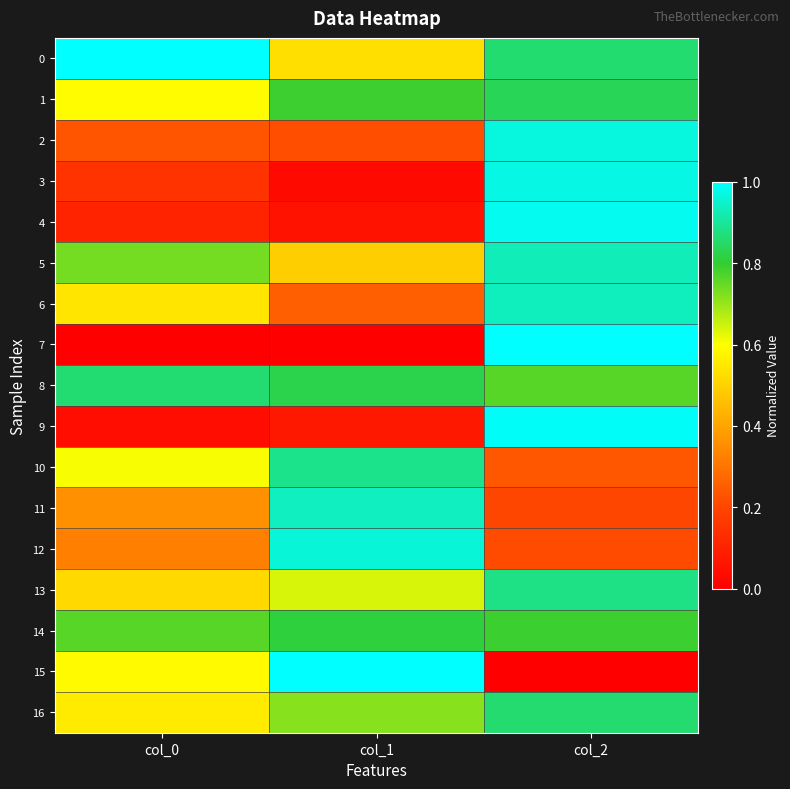

Reading right to left, extract all data points from this chart.

0: col_2=0.9	col_1=0.5	col_0=1.0
1: col_2=0.8	col_1=0.8	col_0=0.6
2: col_2=1.0	col_1=0.2	col_0=0.2
3: col_2=1.0	col_1=0.0	col_0=0.1
4: col_2=1.0	col_1=0.1	col_0=0.1
5: col_2=0.9	col_1=0.5	col_0=0.7
6: col_2=0.9	col_1=0.3	col_0=0.5
7: col_2=1.0	col_1=0.0	col_0=0.0
8: col_2=0.8	col_1=0.8	col_0=0.9
9: col_2=1.0	col_1=0.1	col_0=0.0
10: col_2=0.2	col_1=0.9	col_0=0.6
11: col_2=0.2	col_1=0.9	col_0=0.4
12: col_2=0.2	col_1=1.0	col_0=0.3
13: col_2=0.9	col_1=0.6	col_0=0.5
14: col_2=0.8	col_1=0.8	col_0=0.8
15: col_2=0.0	col_1=1.0	col_0=0.6
16: col_2=0.9	col_1=0.7	col_0=0.6